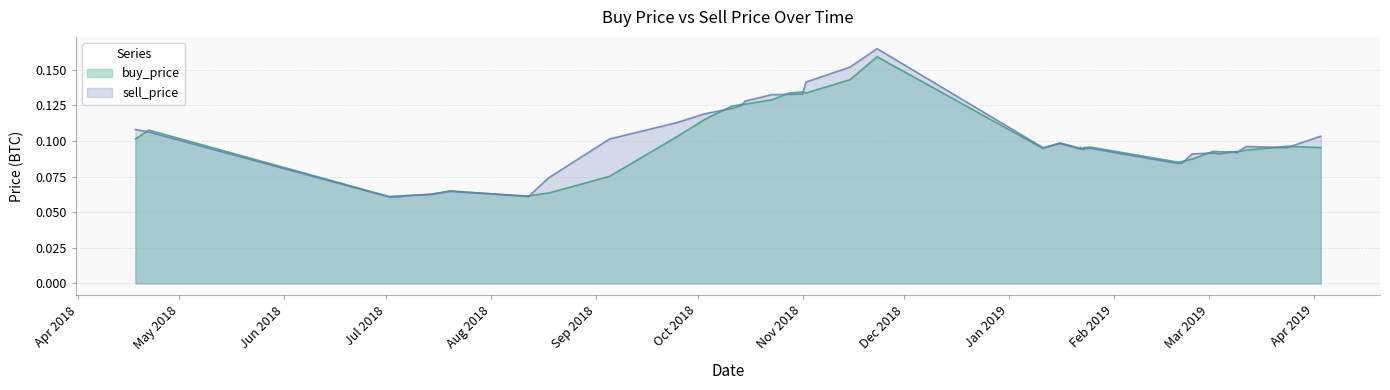

What are all the series names shown in the legend?

buy_price, sell_price